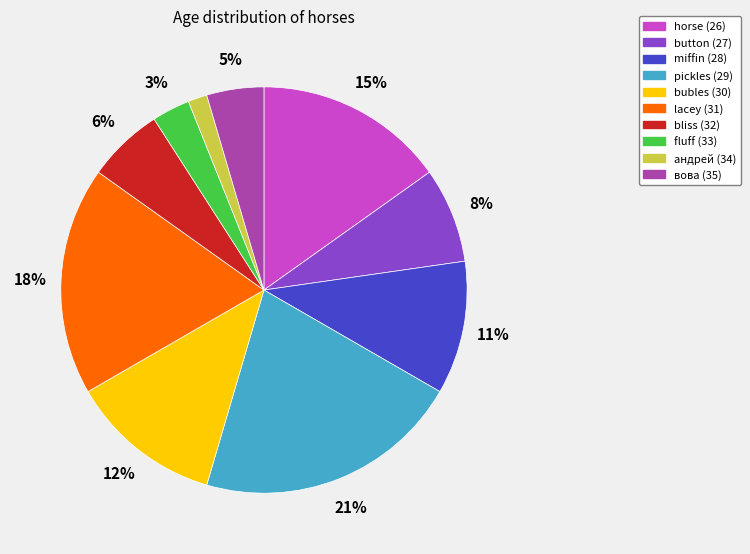

How many slices are in this pie chart?

10